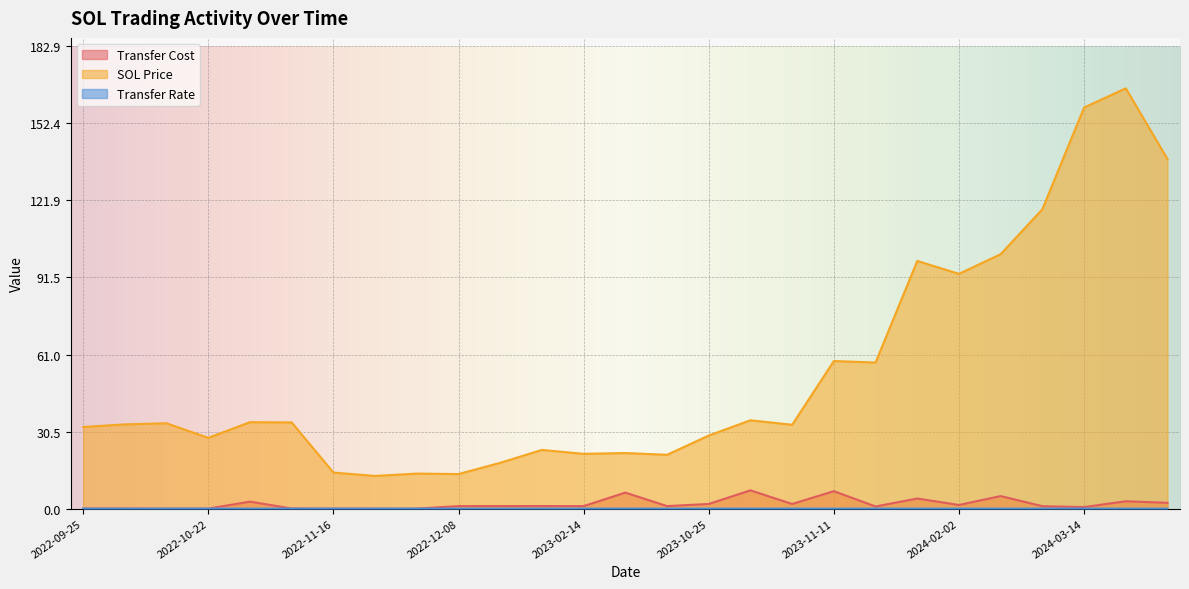

What is the value of the SOL Price point at the 3rd from the left?

33.8